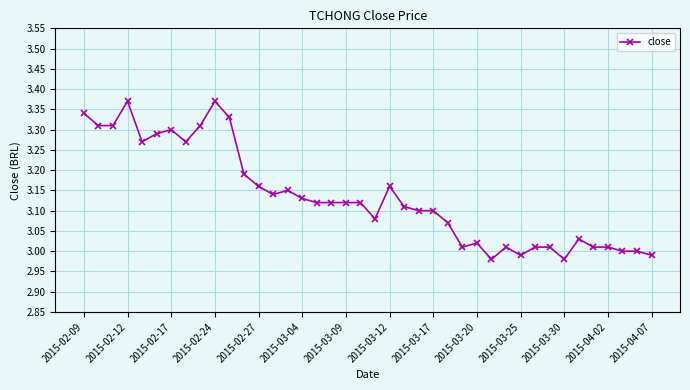

True or false: the data has more than 1 interior local peaks.

True